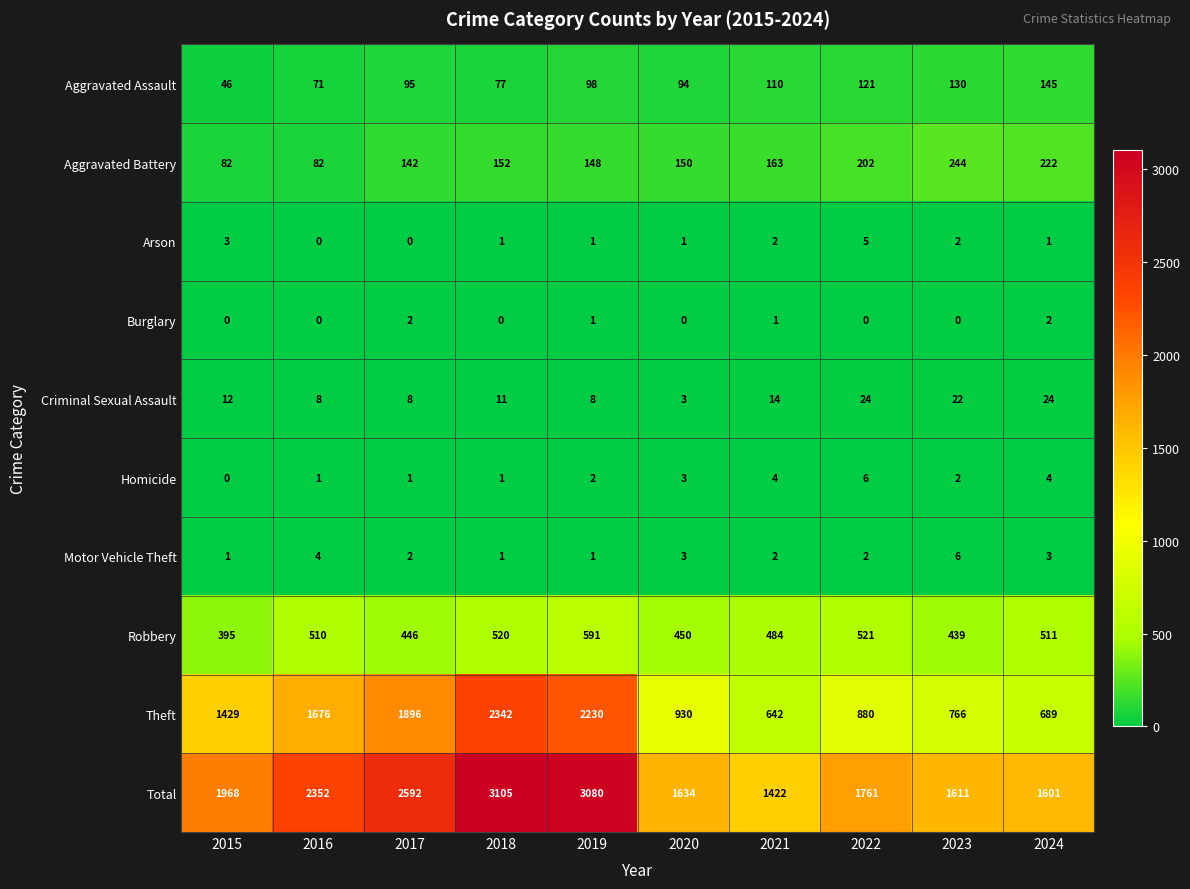

At which label is Criminal Sexual Assault closest to 13?

2015